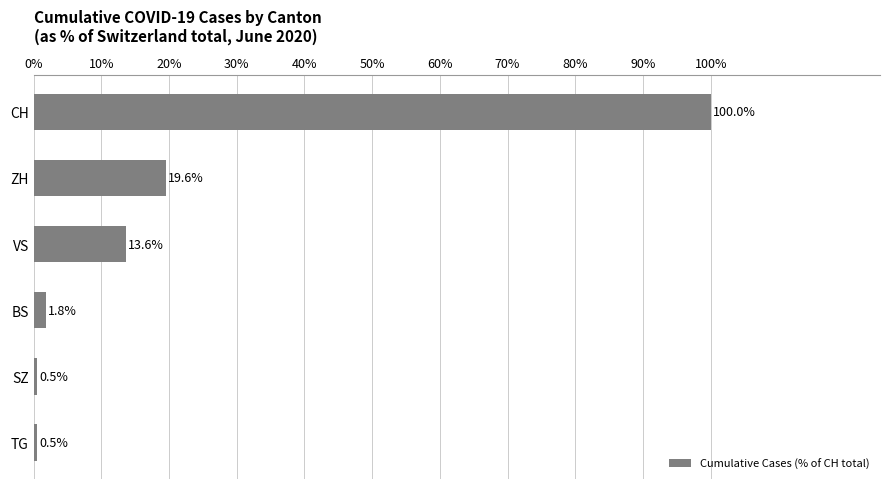

Reading top to bottom, what are all the values shown in this chart?

100.0	19.6	13.6	1.8	0.5	0.5